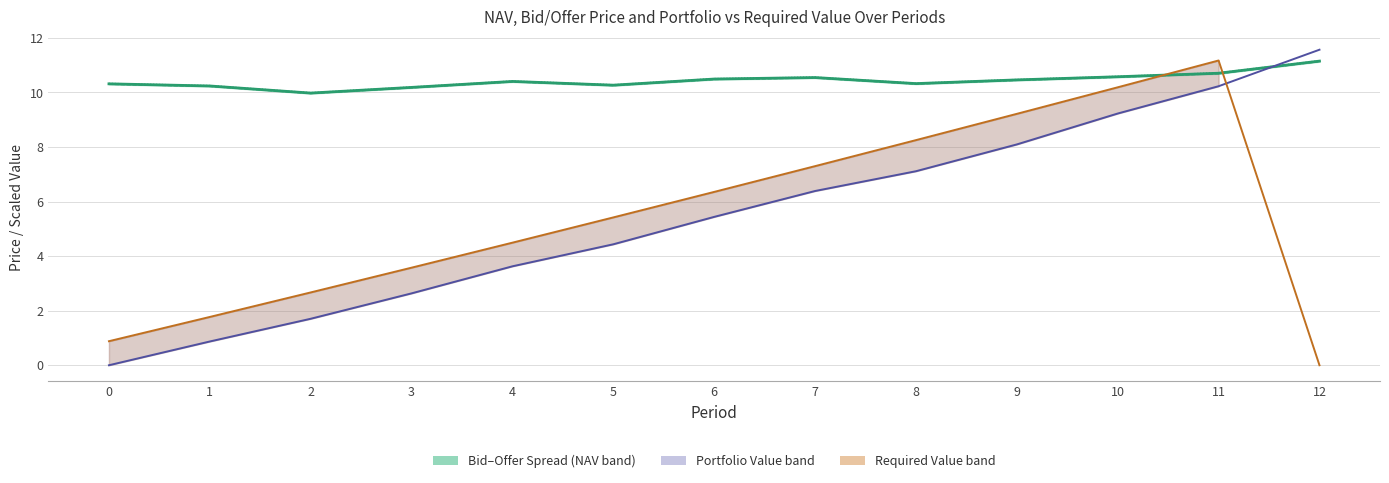

How many values in Required Value are above zero?

12